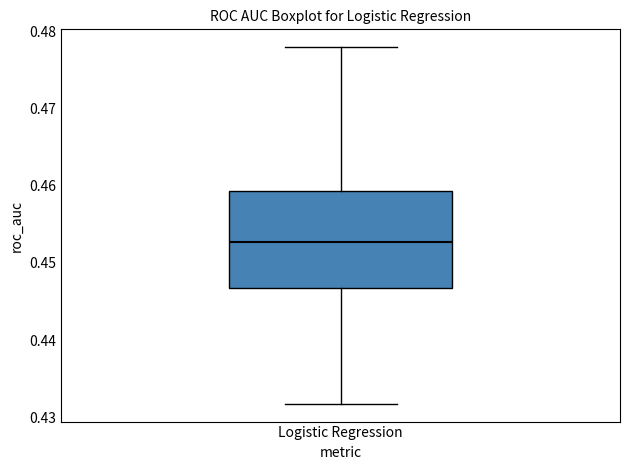

Read this box plot against the y-axis: the position of the median line, the range covered by the box, and the ends of both whiskers. The values are not printed on the chart, so give them approximately, as read against the axis.

median 0.453, box 0.447 to 0.459, whiskers 0.432 to 0.478